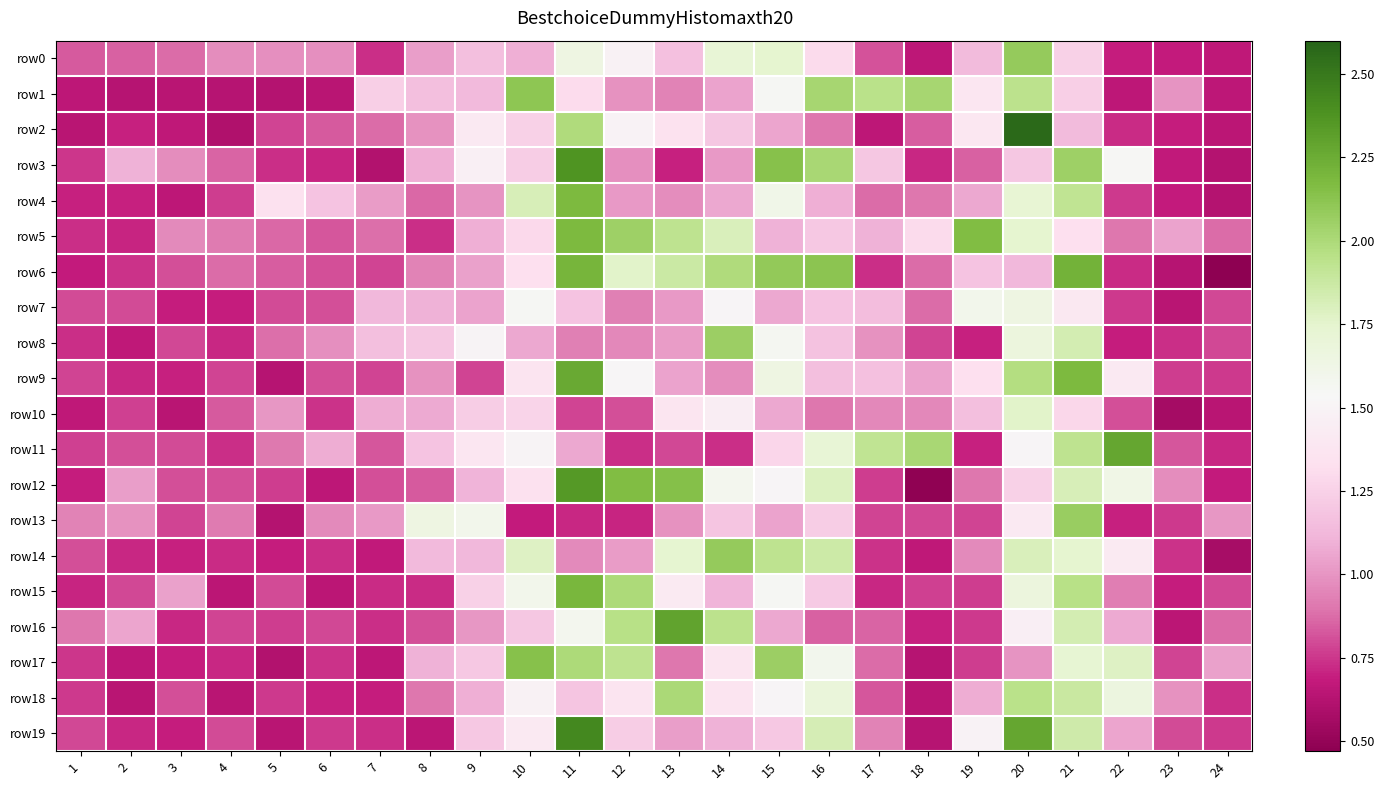

Reading left to right, what are all the values shown in this chart?

row0: 1=0.8	2=0.8	3=0.9	4=1.0	5=1.0	6=1.0	7=0.7	8=1.0	9=1.2	10=1.1	11=1.7	12=1.5	13=1.2	14=1.7	15=1.7	16=1.3	17=0.8	18=0.7	19=1.1	20=2.1	21=1.2	22=0.7	23=0.7	24=0.7
row1: 1=0.7	2=0.6	3=0.6	4=0.6	5=0.6	6=0.6	7=1.2	8=1.2	9=1.1	10=2.1	11=1.3	12=1.0	13=0.9	14=1.0	15=1.6	16=2.0	17=2.0	18=2.0	19=1.4	20=1.9	21=1.2	22=0.7	23=1.0	24=0.7
row2: 1=0.6	2=0.7	3=0.7	4=0.6	5=0.8	6=0.8	7=0.9	8=1.0	9=1.4	10=1.3	11=2.0	12=1.5	13=1.3	14=1.2	15=1.1	16=0.9	17=0.7	18=0.8	19=1.4	20=2.6	21=1.1	22=0.7	23=0.7	24=0.7
row3: 1=0.7	2=1.1	3=1.0	4=0.9	5=0.7	6=0.7	7=0.6	8=1.1	9=1.5	10=1.2	11=2.4	12=1.0	13=0.7	14=1.0	15=2.1	16=2.0	17=1.2	18=0.7	19=0.8	20=1.2	21=2.1	22=1.5	23=0.7	24=0.6
row4: 1=0.7	2=0.7	3=0.7	4=0.8	5=1.3	6=1.2	7=1.0	8=0.9	9=1.0	10=1.8	11=2.2	12=1.0	13=1.0	14=1.1	15=1.6	16=1.1	17=0.9	18=0.9	19=1.1	20=1.7	21=1.9	22=0.8	23=0.7	24=0.6
row5: 1=0.7	2=0.7	3=1.0	4=0.9	5=0.9	6=0.8	7=0.9	8=0.7	9=1.1	10=1.3	11=2.2	12=2.1	13=1.9	14=1.8	15=1.1	16=1.2	17=1.1	18=1.3	19=2.2	20=1.7	21=1.3	22=0.9	23=1.0	24=0.9
row6: 1=0.7	2=0.7	3=0.8	4=0.9	5=0.8	6=0.8	7=0.8	8=0.9	9=1.0	10=1.3	11=2.2	12=1.8	13=1.9	14=2.0	15=2.1	16=2.1	17=0.7	18=0.9	19=1.2	20=1.1	21=2.2	22=0.7	23=0.6	24=0.5
row7: 1=0.8	2=0.8	3=0.7	4=0.7	5=0.8	6=0.8	7=1.1	8=1.1	9=1.0	10=1.6	11=1.2	12=0.9	13=1.0	14=1.5	15=1.1	16=1.2	17=1.1	18=0.9	19=1.6	20=1.7	21=1.4	22=0.8	23=0.6	24=0.8
row8: 1=0.7	2=0.7	3=0.8	4=0.7	5=0.9	6=1.0	7=1.2	8=1.2	9=1.5	10=1.1	11=0.9	12=1.0	13=1.0	14=2.1	15=1.6	16=1.2	17=1.0	18=0.8	19=0.7	20=1.7	21=1.8	22=0.7	23=0.7	24=0.8
row9: 1=0.8	2=0.7	3=0.7	4=0.8	5=0.6	6=0.8	7=0.8	8=1.0	9=0.8	10=1.4	11=2.3	12=1.5	13=1.0	14=1.0	15=1.6	16=1.2	17=1.2	18=1.0	19=1.3	20=2.0	21=2.2	22=1.4	23=0.8	24=0.8
row10: 1=0.7	2=0.8	3=0.6	4=0.8	5=1.0	6=0.7	7=1.1	8=1.1	9=1.2	10=1.3	11=0.8	12=0.8	13=1.4	14=1.4	15=1.1	16=0.9	17=1.0	18=1.0	19=1.2	20=1.8	21=1.3	22=0.8	23=0.6	24=0.6
row11: 1=0.8	2=0.8	3=0.8	4=0.7	5=0.9	6=1.1	7=0.8	8=1.2	9=1.4	10=1.5	11=1.1	12=0.7	13=0.8	14=0.7	15=1.3	16=1.7	17=1.9	18=2.0	19=0.7	20=1.5	21=1.9	22=2.3	23=0.8	24=0.7
row12: 1=0.7	2=1.0	3=0.8	4=0.8	5=0.8	6=0.7	7=0.8	8=0.8	9=1.1	10=1.3	11=2.3	12=2.2	13=2.1	14=1.6	15=1.5	16=1.8	17=0.8	18=0.5	19=0.9	20=1.2	21=1.8	22=1.6	23=1.0	24=0.7
row13: 1=0.9	2=1.0	3=0.8	4=0.9	5=0.6	6=1.0	7=1.0	8=1.6	9=1.6	10=0.7	11=0.7	12=0.7	13=1.0	14=1.2	15=1.0	16=1.2	17=0.8	18=0.8	19=0.8	20=1.4	21=2.1	22=0.7	23=0.8	24=1.0
row14: 1=0.8	2=0.7	3=0.7	4=0.7	5=0.7	6=0.7	7=0.7	8=1.1	9=1.1	10=1.8	11=1.0	12=1.0	13=1.7	14=2.1	15=1.9	16=1.9	17=0.7	18=0.7	19=1.0	20=1.8	21=1.7	22=1.4	23=0.7	24=0.6
row15: 1=0.7	2=0.8	3=1.0	4=0.7	5=0.8	6=0.7	7=0.7	8=0.7	9=1.3	10=1.6	11=2.2	12=2.0	13=1.4	14=1.1	15=1.6	16=1.2	17=0.7	18=0.8	19=0.8	20=1.7	21=2.0	22=0.9	23=0.7	24=0.8
row16: 1=0.9	2=1.1	3=0.7	4=0.8	5=0.8	6=0.8	7=0.7	8=0.8	9=1.0	10=1.2	11=1.6	12=2.0	13=2.3	14=1.9	15=1.1	16=0.8	17=0.9	18=0.7	19=0.8	20=1.5	21=1.8	22=1.1	23=0.7	24=0.9
row17: 1=0.7	2=0.7	3=0.7	4=0.7	5=0.6	6=0.7	7=0.7	8=1.1	9=1.2	10=2.1	11=2.0	12=1.9	13=0.9	14=1.4	15=2.1	16=1.6	17=0.9	18=0.6	19=0.8	20=1.0	21=1.7	22=1.8	23=0.8	24=1.0
row18: 1=0.8	2=0.6	3=0.8	4=0.6	5=0.8	6=0.7	7=0.7	8=0.9	9=1.1	10=1.5	11=1.2	12=1.4	13=2.0	14=1.4	15=1.5	16=1.7	17=0.8	18=0.6	19=1.1	20=1.9	21=1.9	22=1.7	23=1.0	24=0.7
row19: 1=0.8	2=0.7	3=0.7	4=0.8	5=0.6	6=0.8	7=0.7	8=0.7	9=1.2	10=1.4	11=2.4	12=1.2	13=1.0	14=1.1	15=1.2	16=1.8	17=0.9	18=0.6	19=1.5	20=2.3	21=1.9	22=1.1	23=0.8	24=0.8